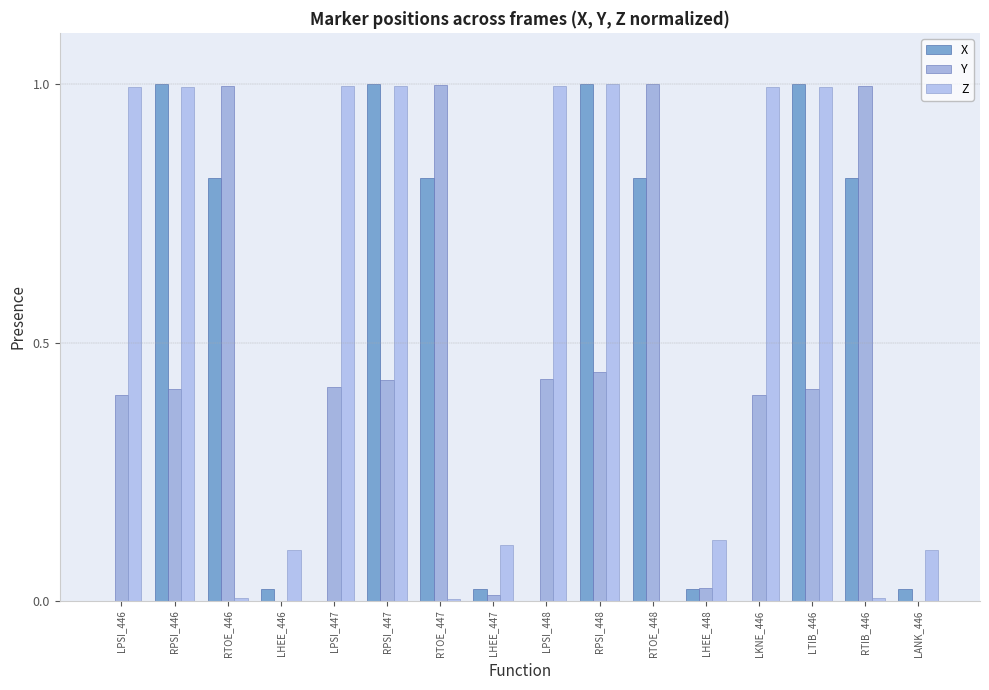

True or false: X has a value of 0.0 at LHEE_446.

True